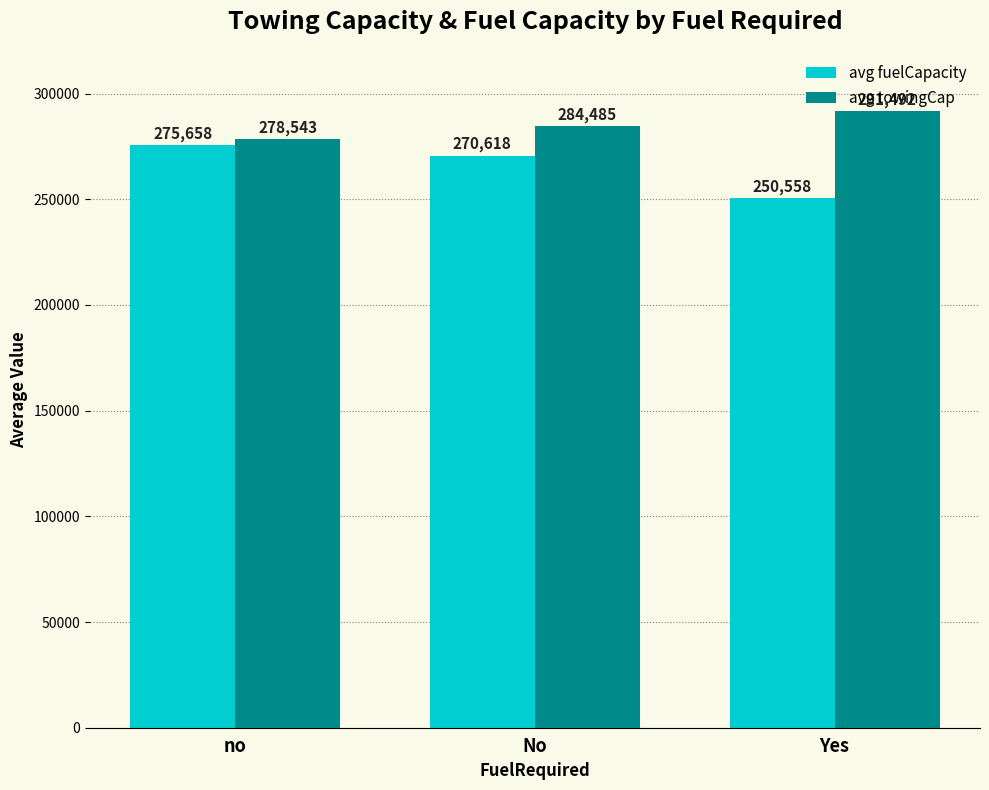

How many bars are there in each group?

2